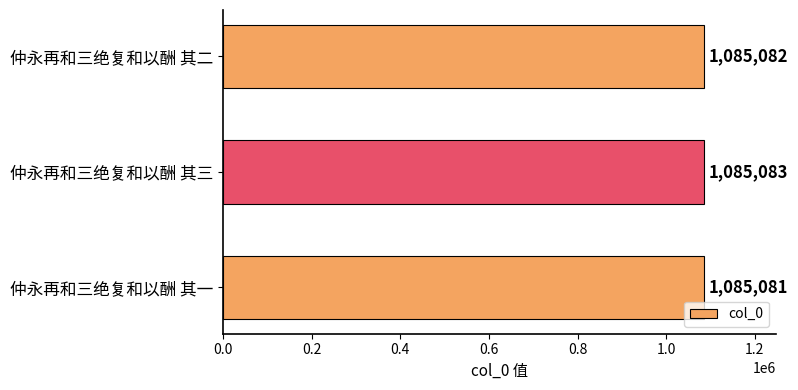

Which has a higher value, 仲永再和三绝复和以酬 其一 or 仲永再和三绝复和以酬 其三?

仲永再和三绝复和以酬 其三